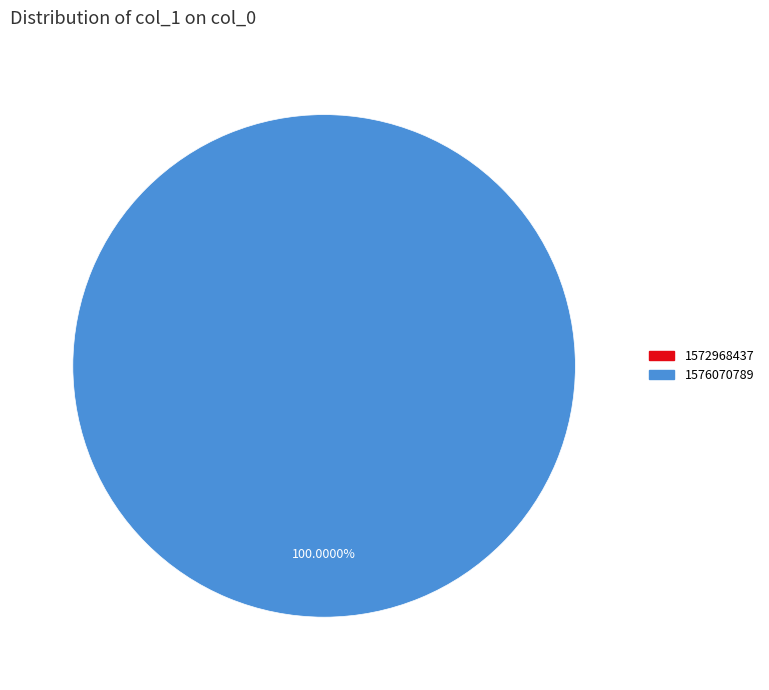

Which category has the smallest portion of the pie?

col_0=1572968437